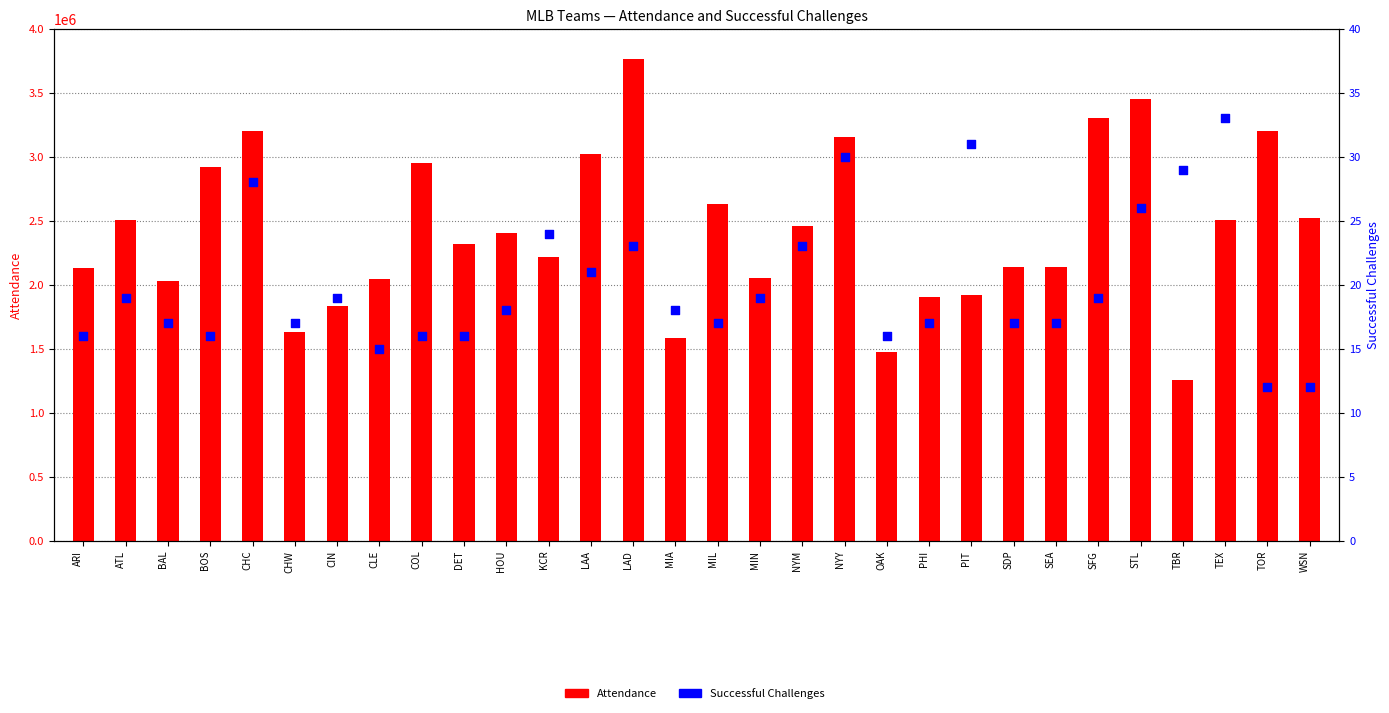

Which series contains the highest Y value?

Attendance